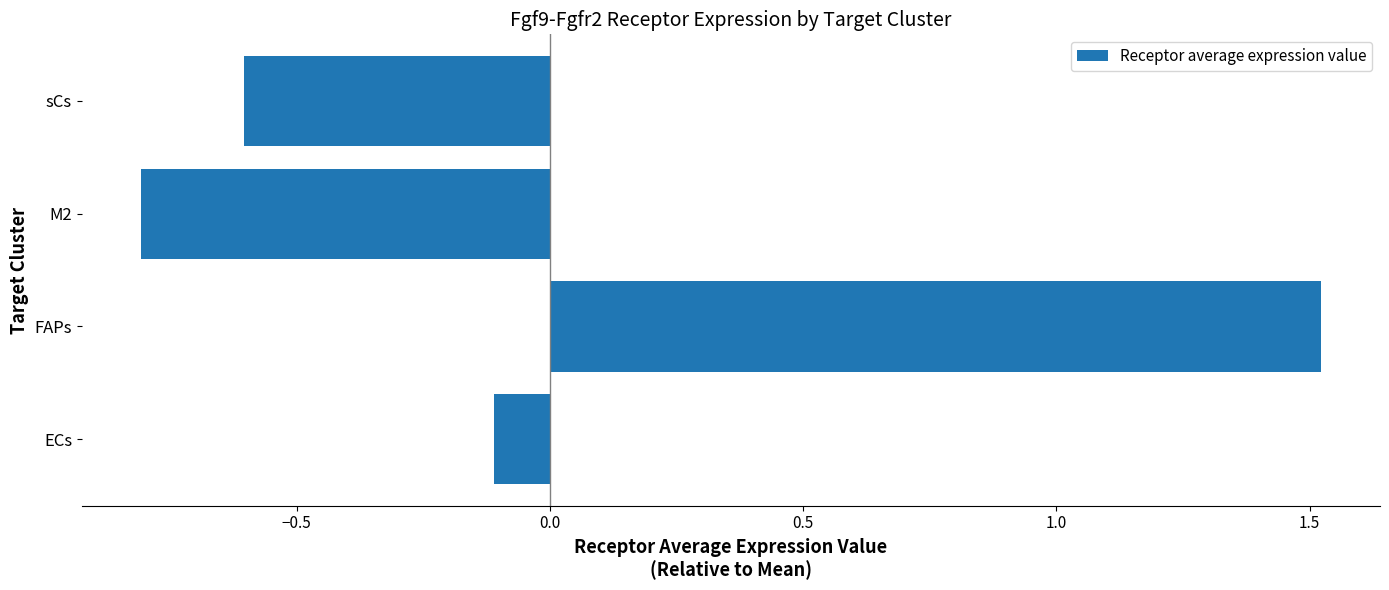

How many bars are there in total?

4